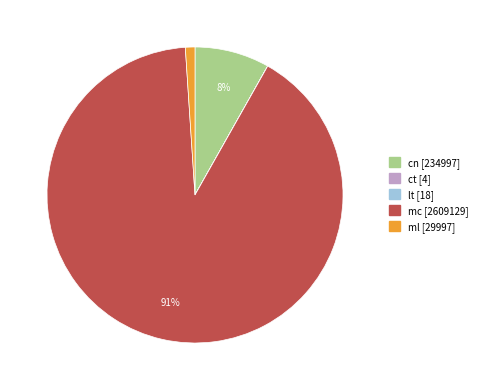

Is there a majority slice in this chart?

Yes